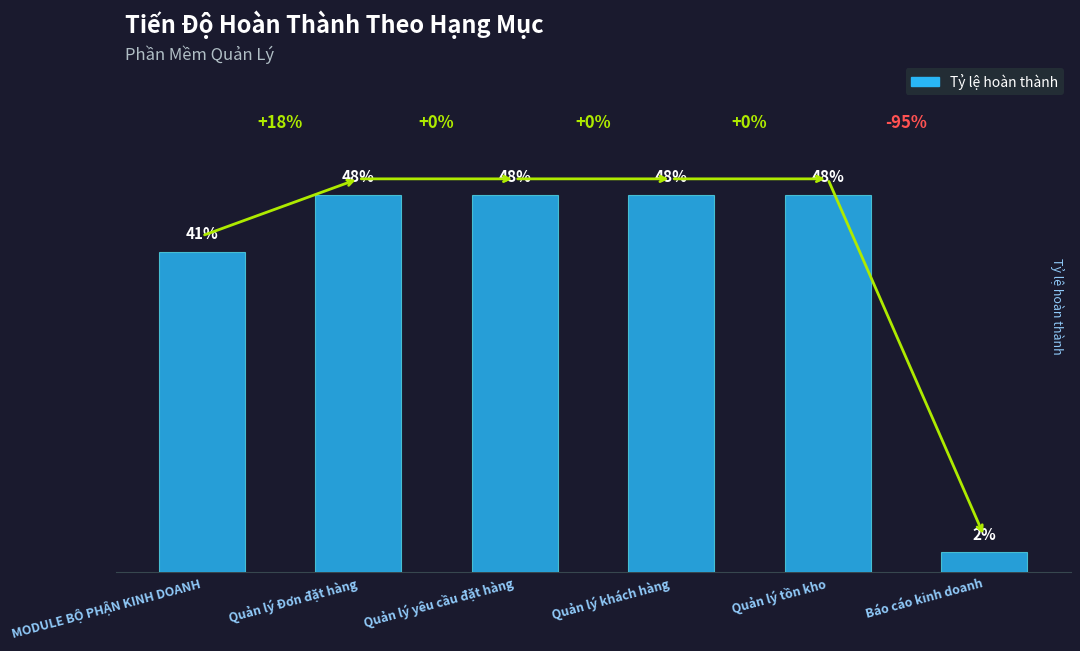

What is the greatest value displayed?

0.5